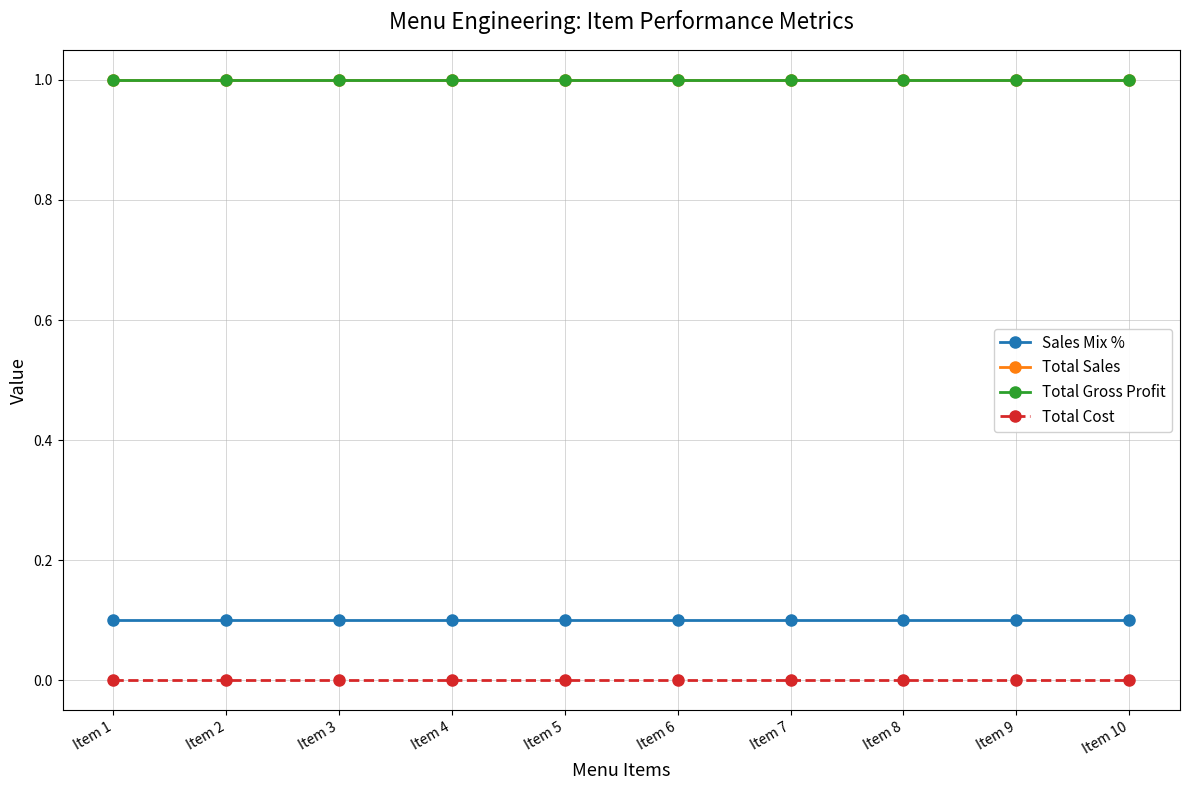

True or false: Total Sales and Total Cost cross at least once.

False